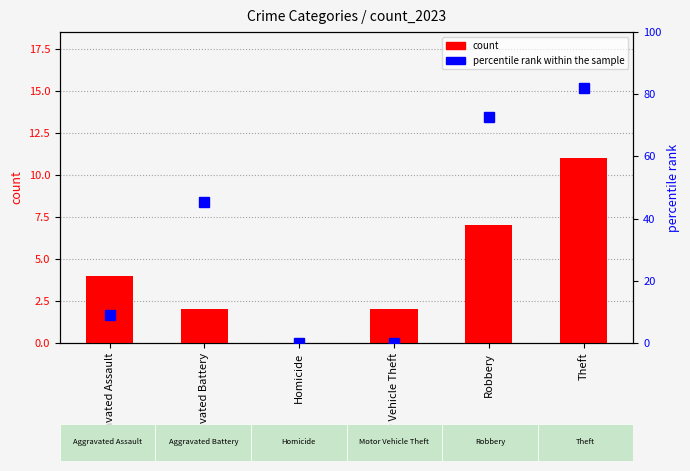

Which category has the lowest value across all series?

Homicide